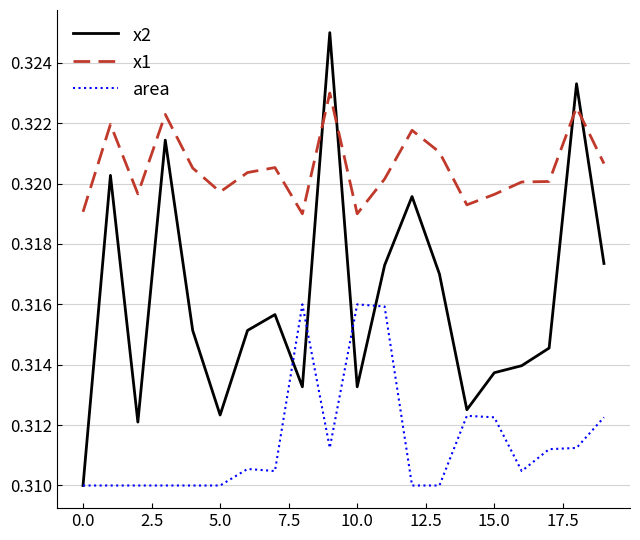

Which series has the largest total across all categories?

x1